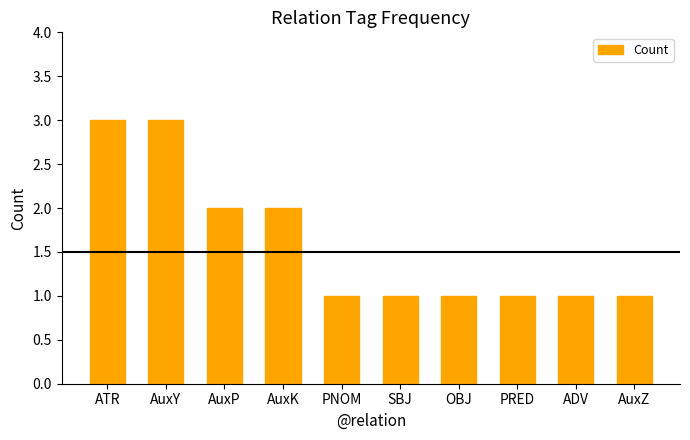

Approximately how many times larger is the value at AuxZ compared to AuxK?

0.5